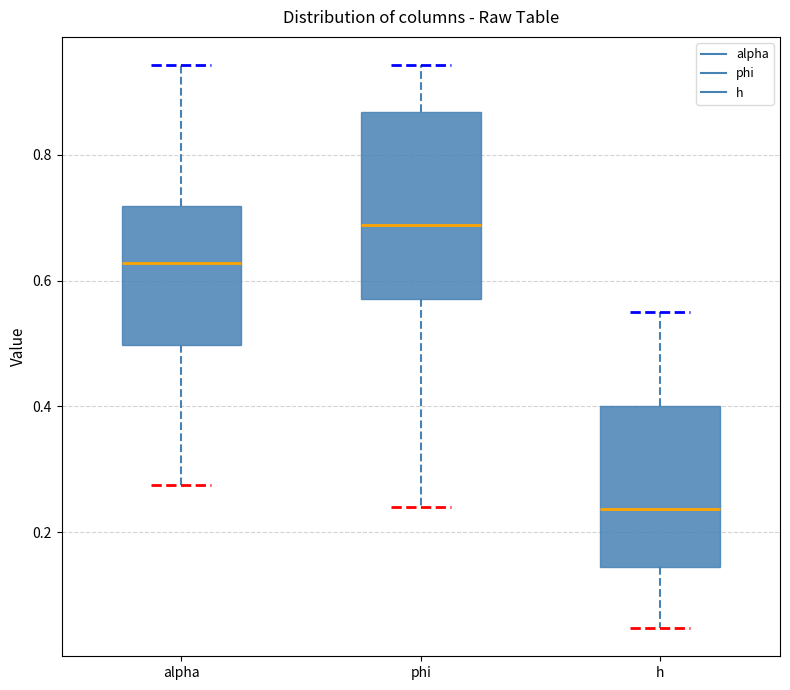

Which box has the lowest median line?

h